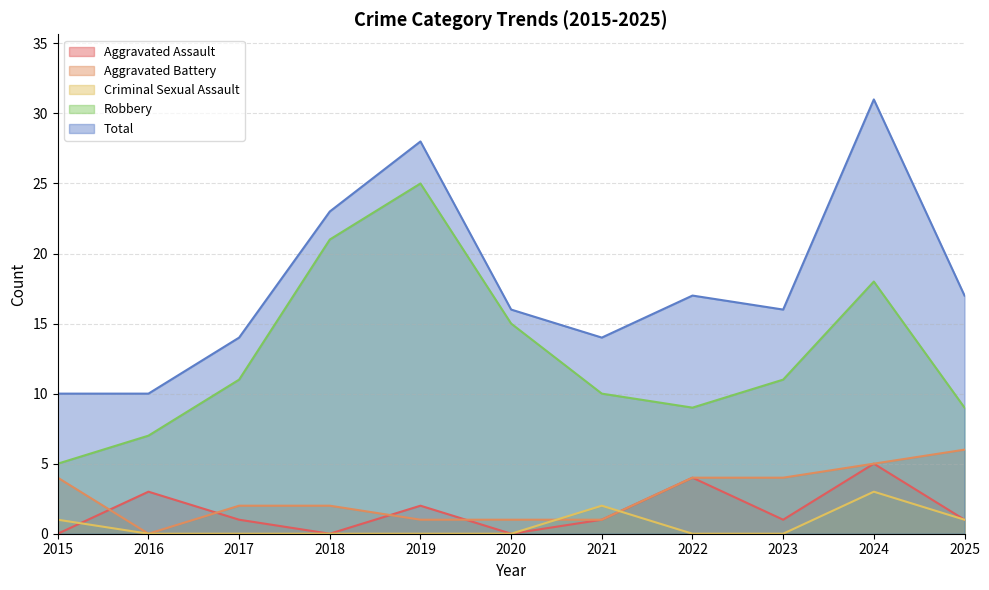

The Aggravated Battery series shows 6 at 2025. True or false?

True